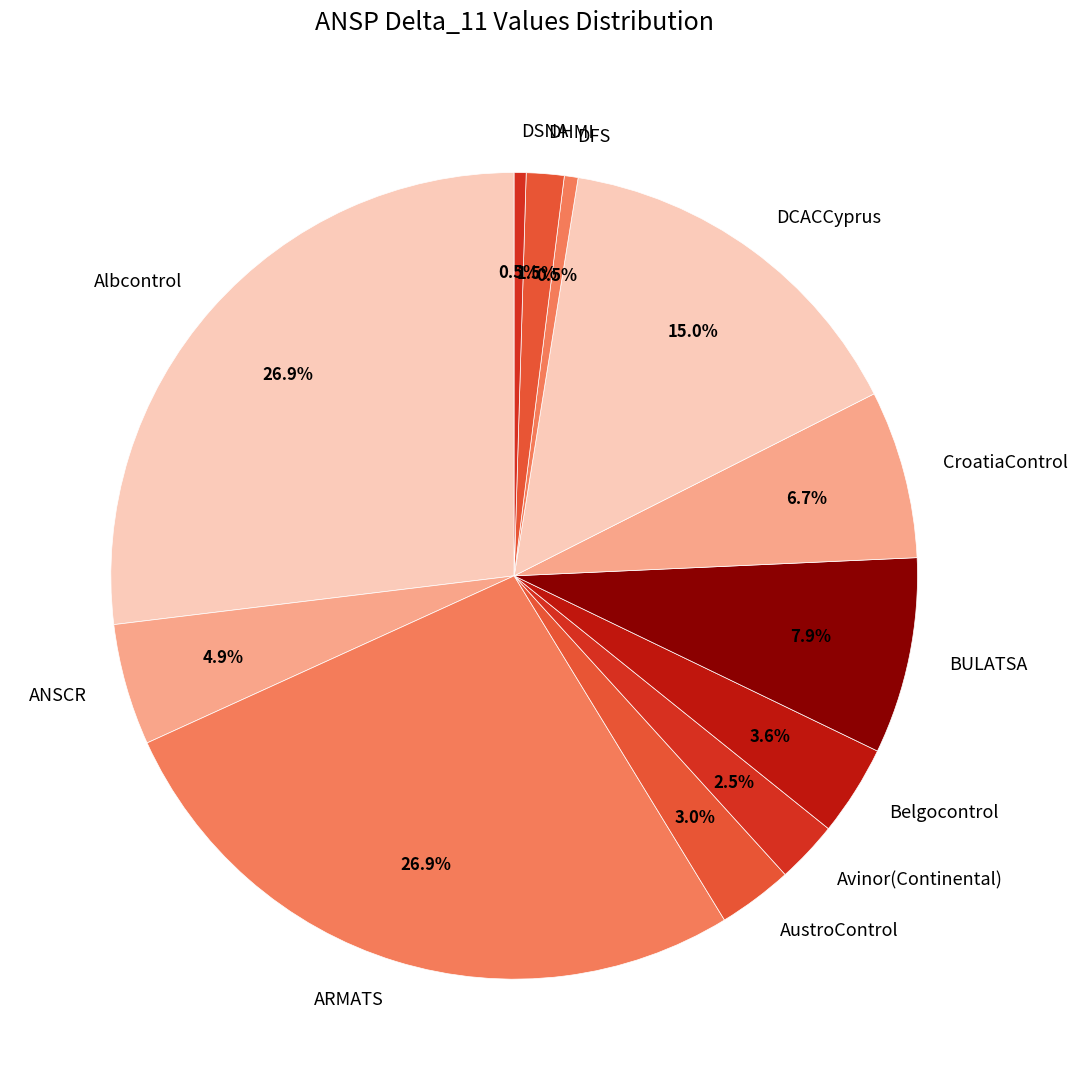

Do BULATSA and DCACCyprus together represent more than half of the pie?

No